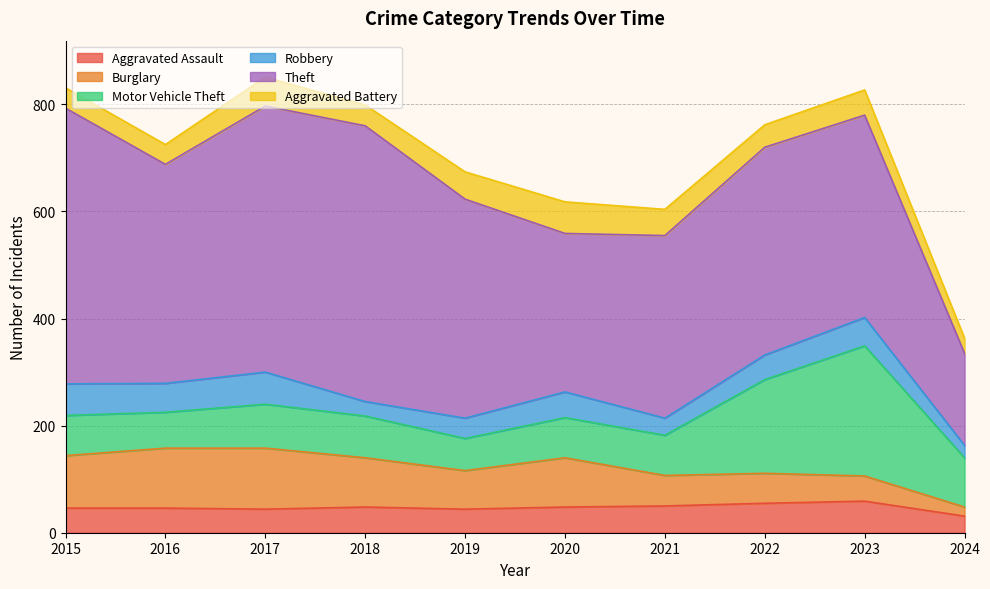

At which category does Motor Vehicle Theft reach its first local peak?

2017